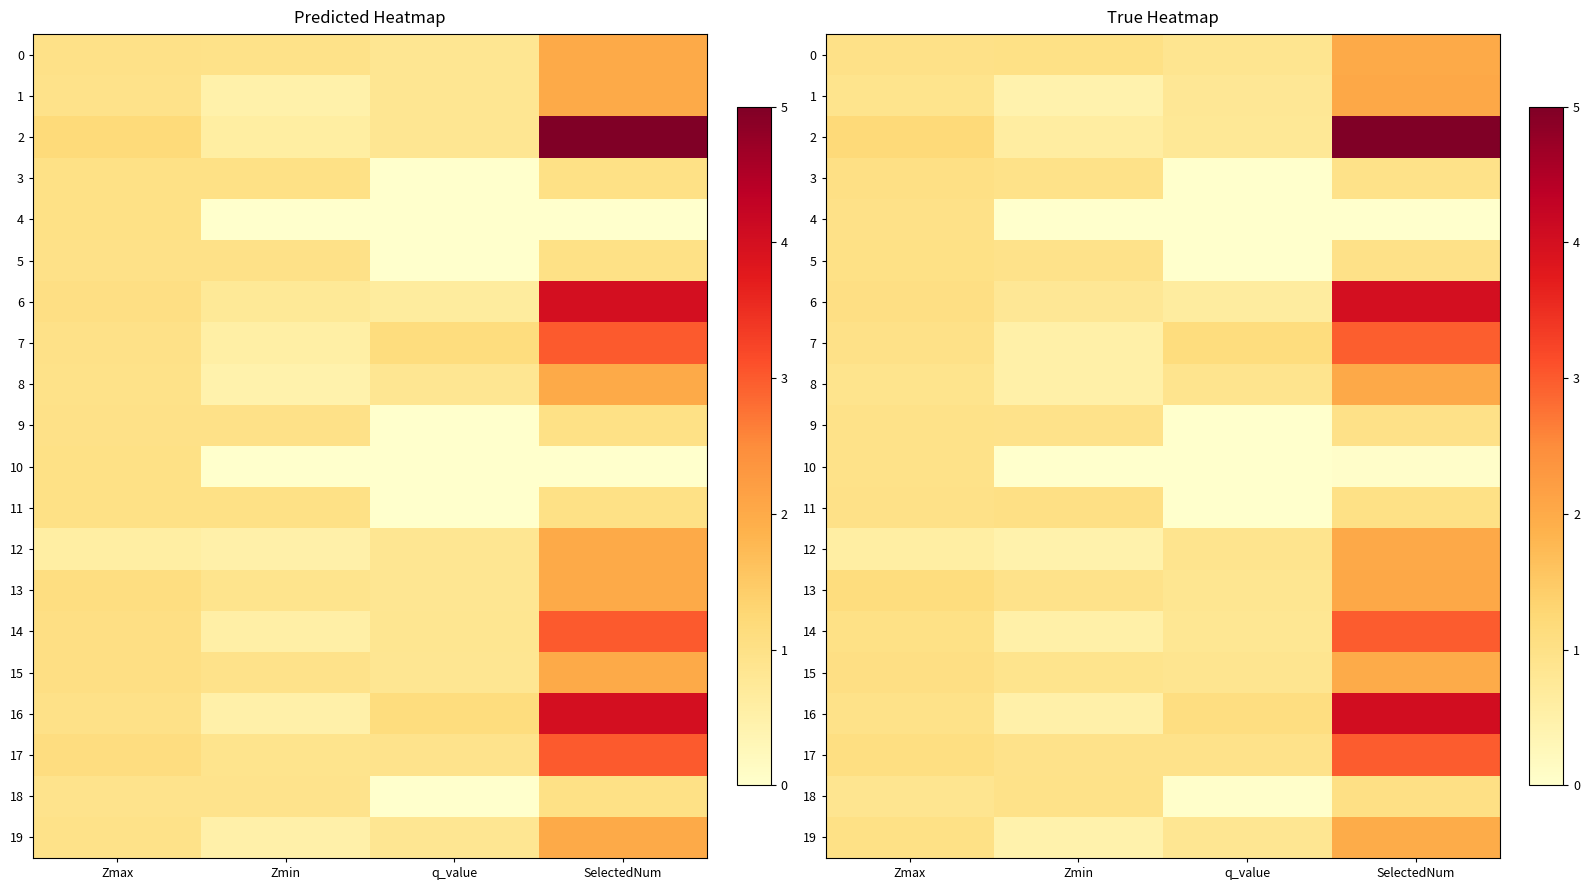

The value of 10 at q_value is 0.0. True or false?

True